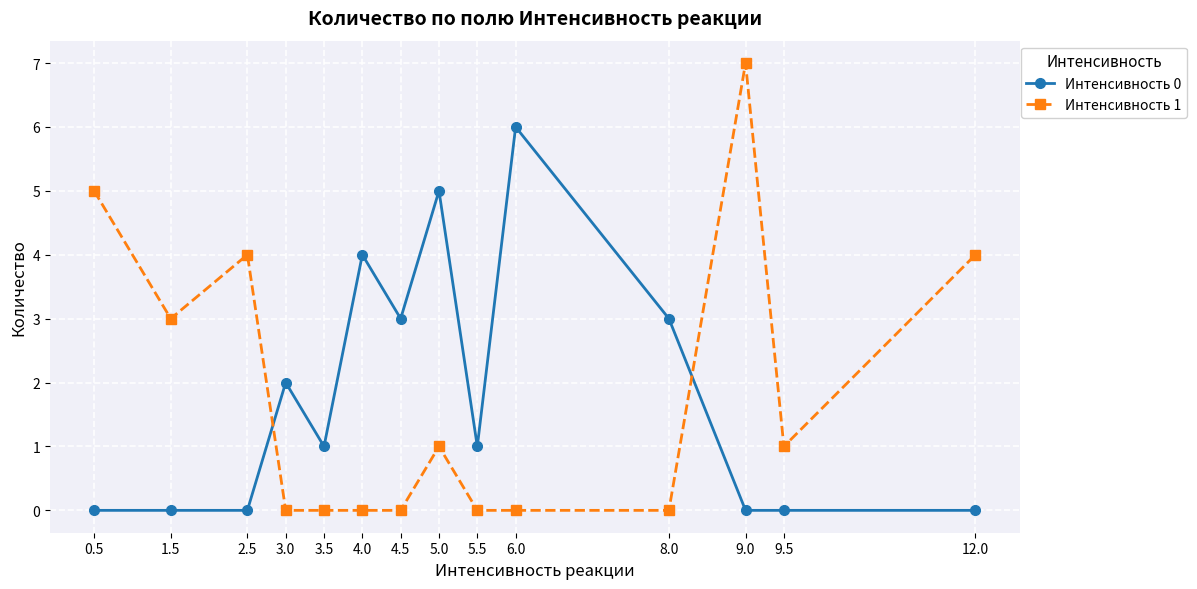

How many data points does each series have?

14